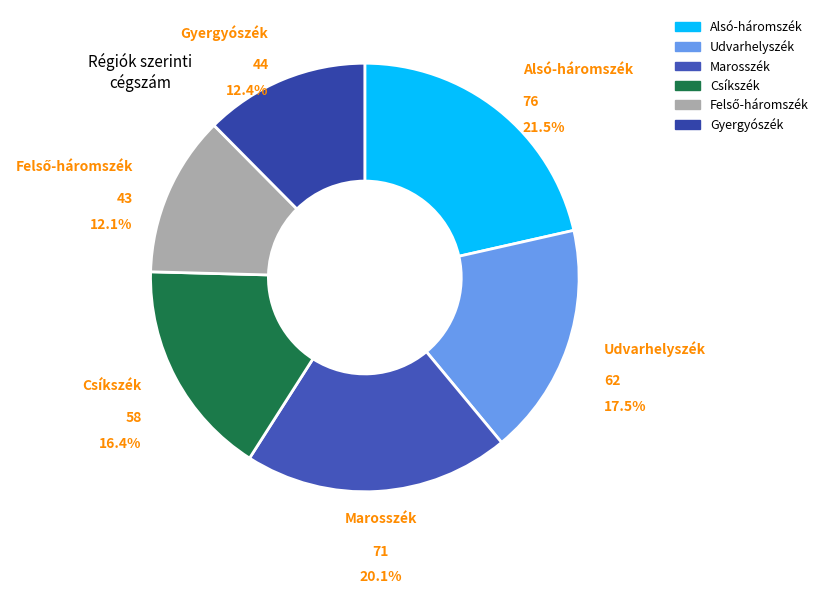

True or false: Marosszék accounts for 14% of the total.

False